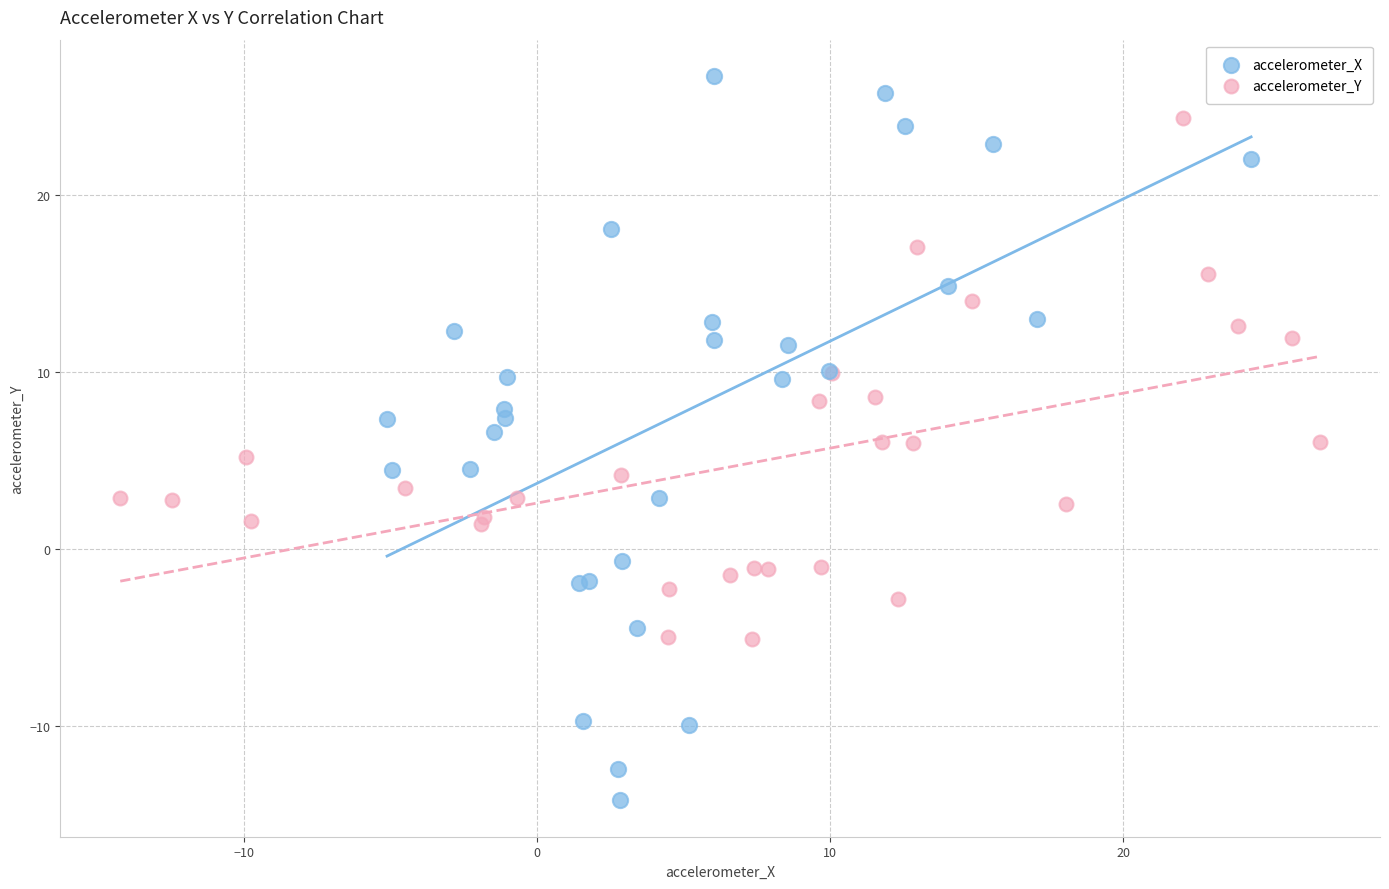

Which series reaches the maximum Y coordinate?

accelerometer_X